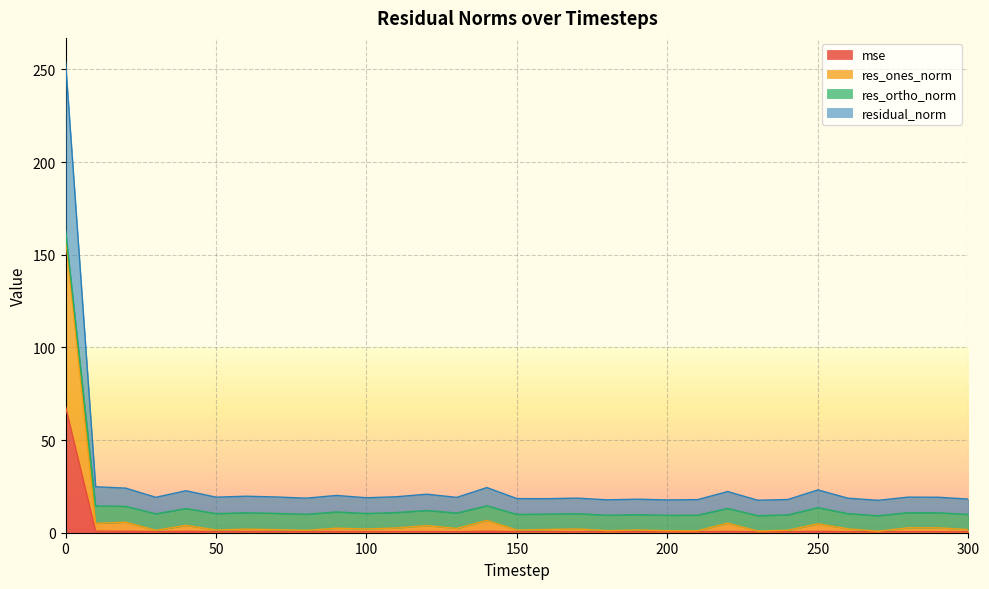

What is the highest value of the mse series?

68.0